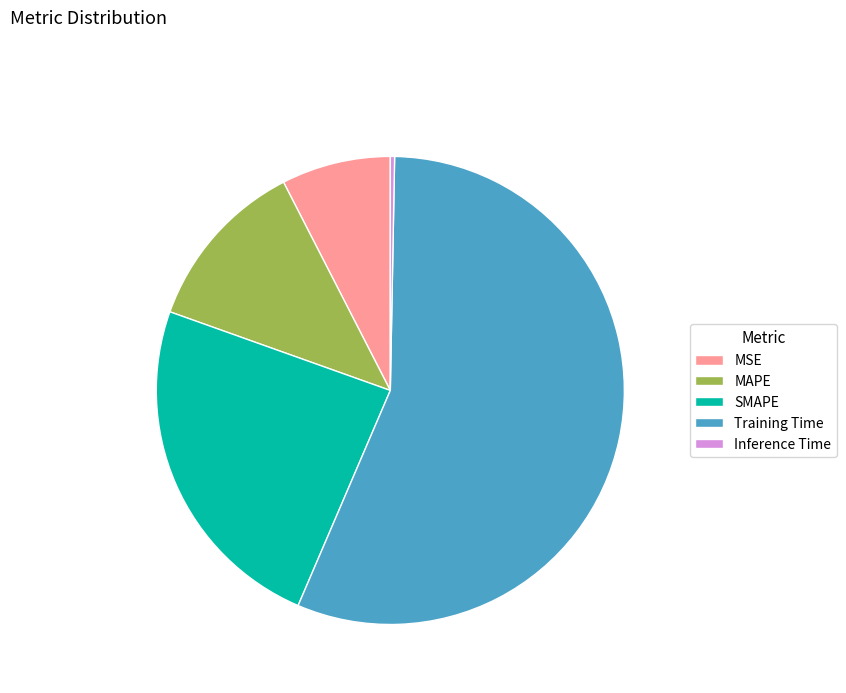

Which category has the smallest portion of the pie?

Inference Time